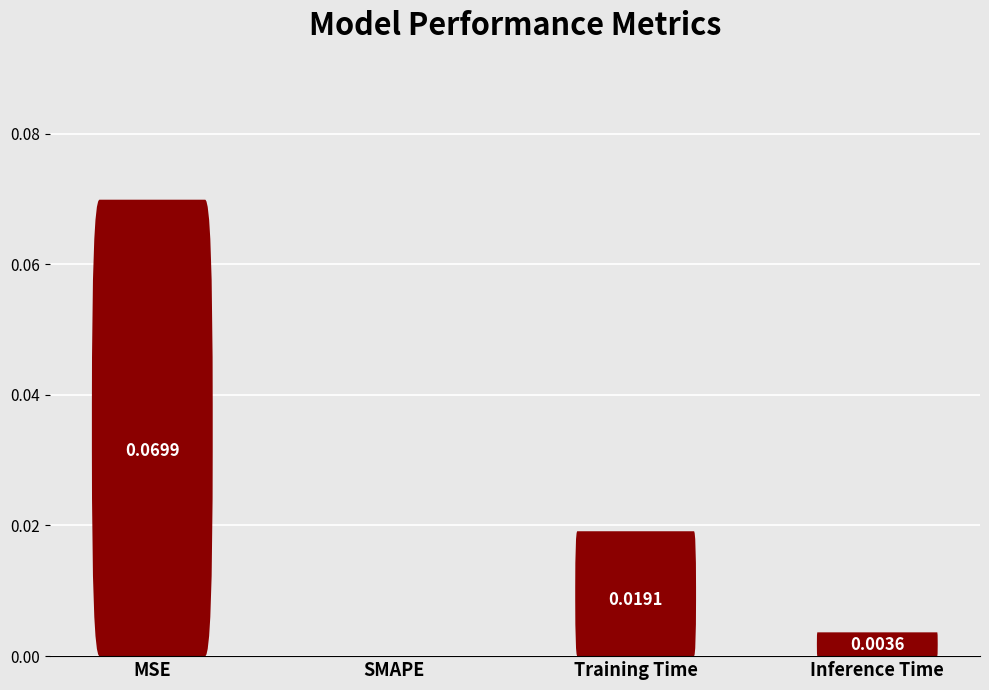

Which has a higher value, Training Time or SMAPE?

Training Time